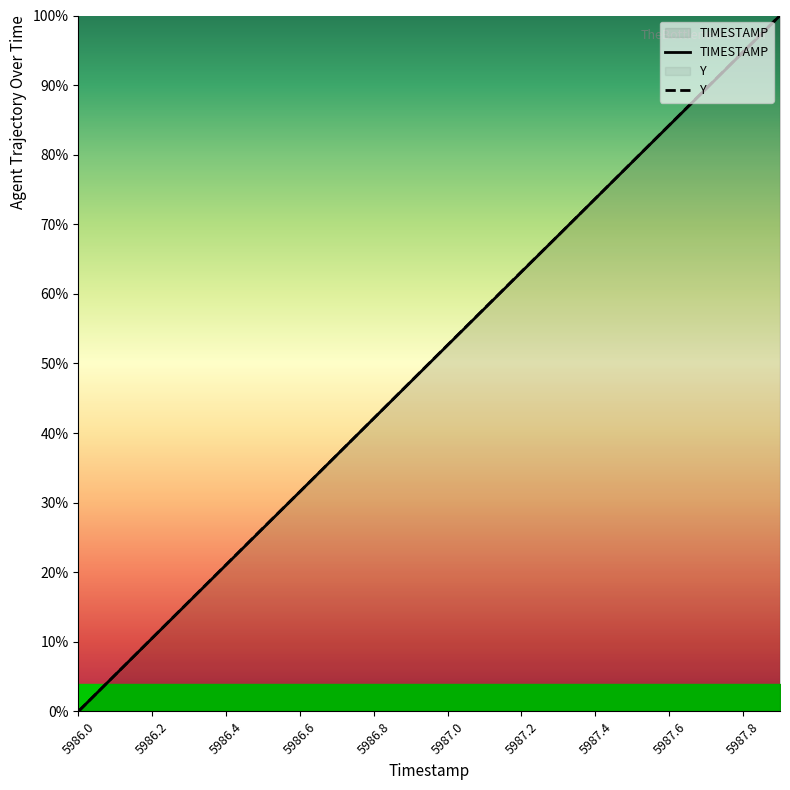

What is the maximum value shown in the chart?

100.0